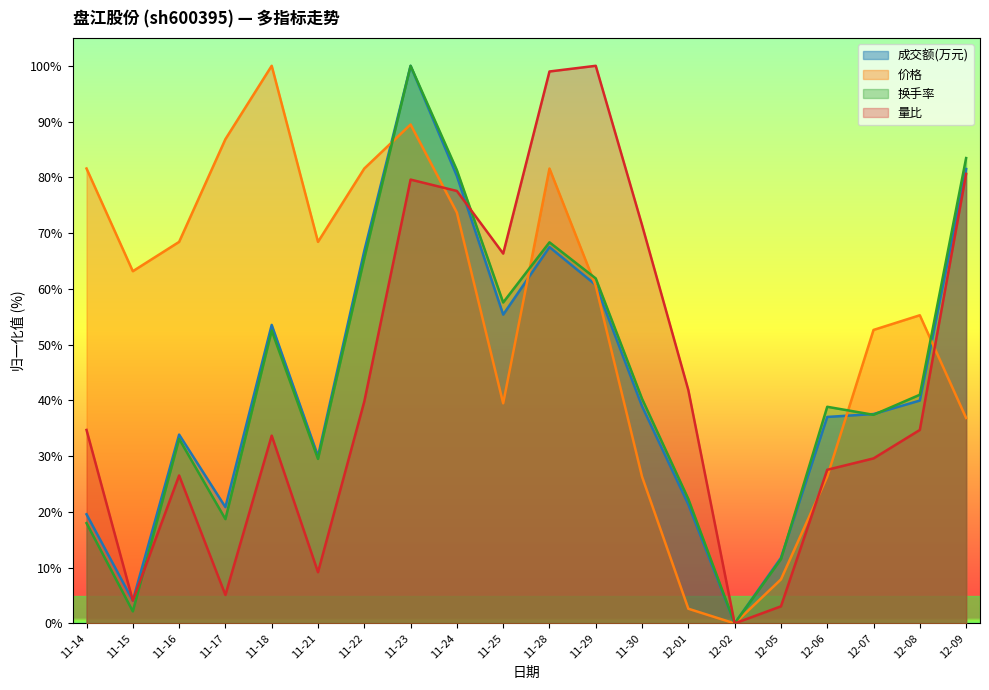

Read the 价格 value at 11-17.

86.8